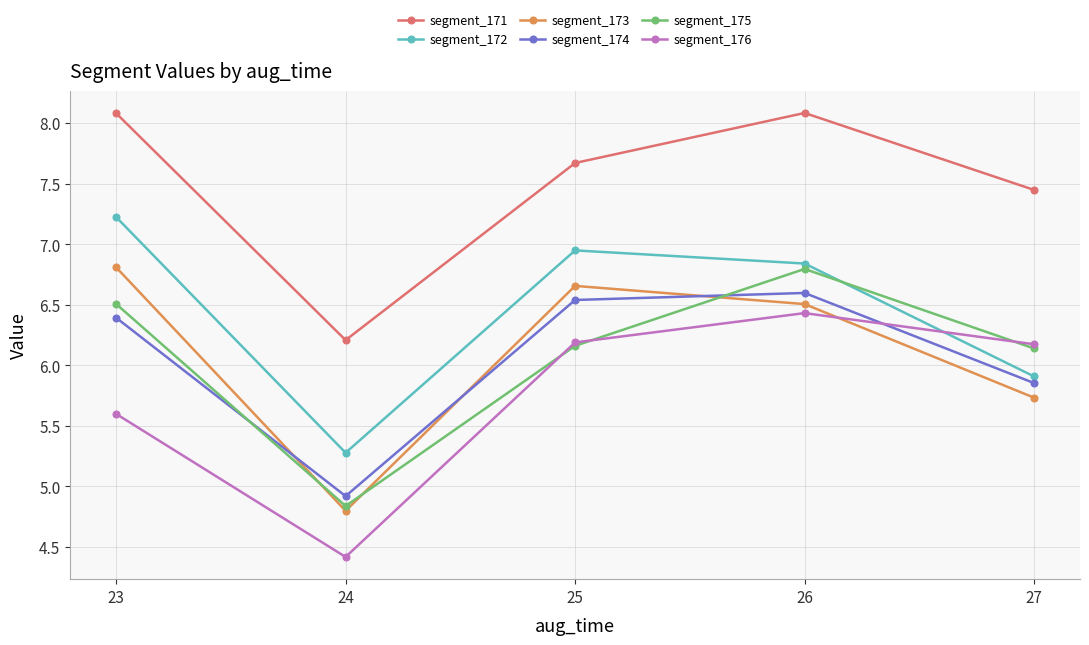

What is the difference between the second highest and second lowest values in the segment_176 series?

0.6